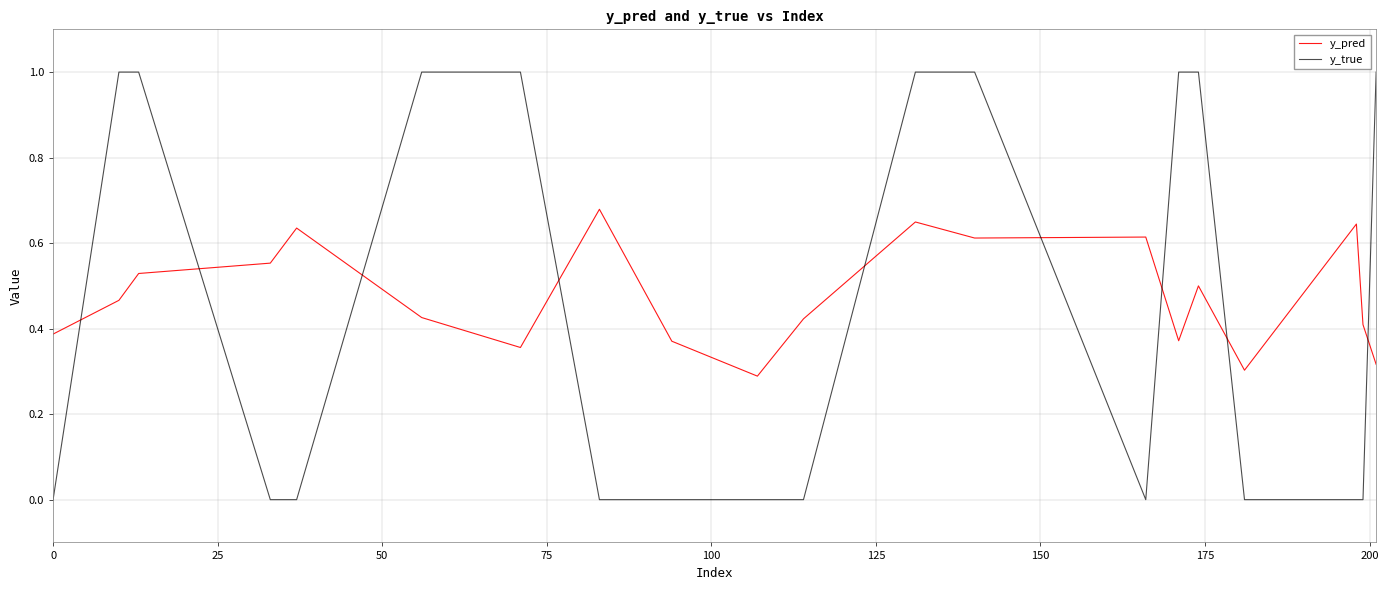

Rank the series by their maximum value, from lowest to highest.

y_pred, y_true